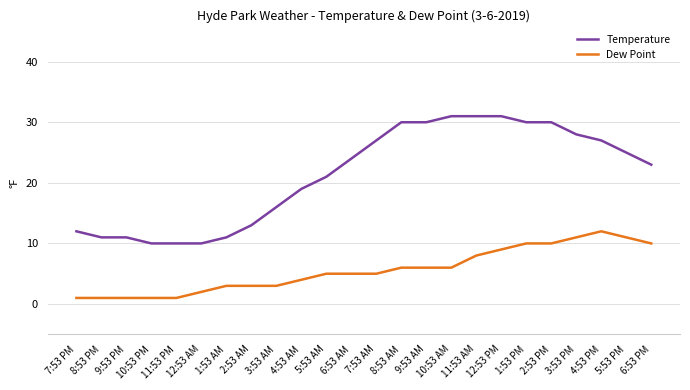

Reading left to right, transcribe all the data shown in this chart.

Temperature: 12	11	11	10	10	10	11	13	16	19	21	24	27	30	30	31	31	31	30	30	28	27	25	23
Dew Point: 1	1	1	1	1	2	3	3	3	4	5	5	5	6	6	6	8	9	10	10	11	12	11	10